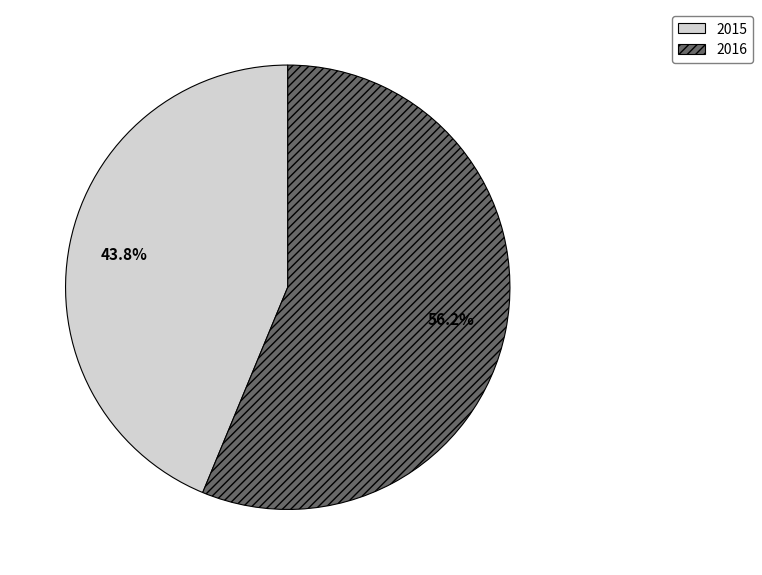

To the nearest percent, what is the average slice percentage?

50%